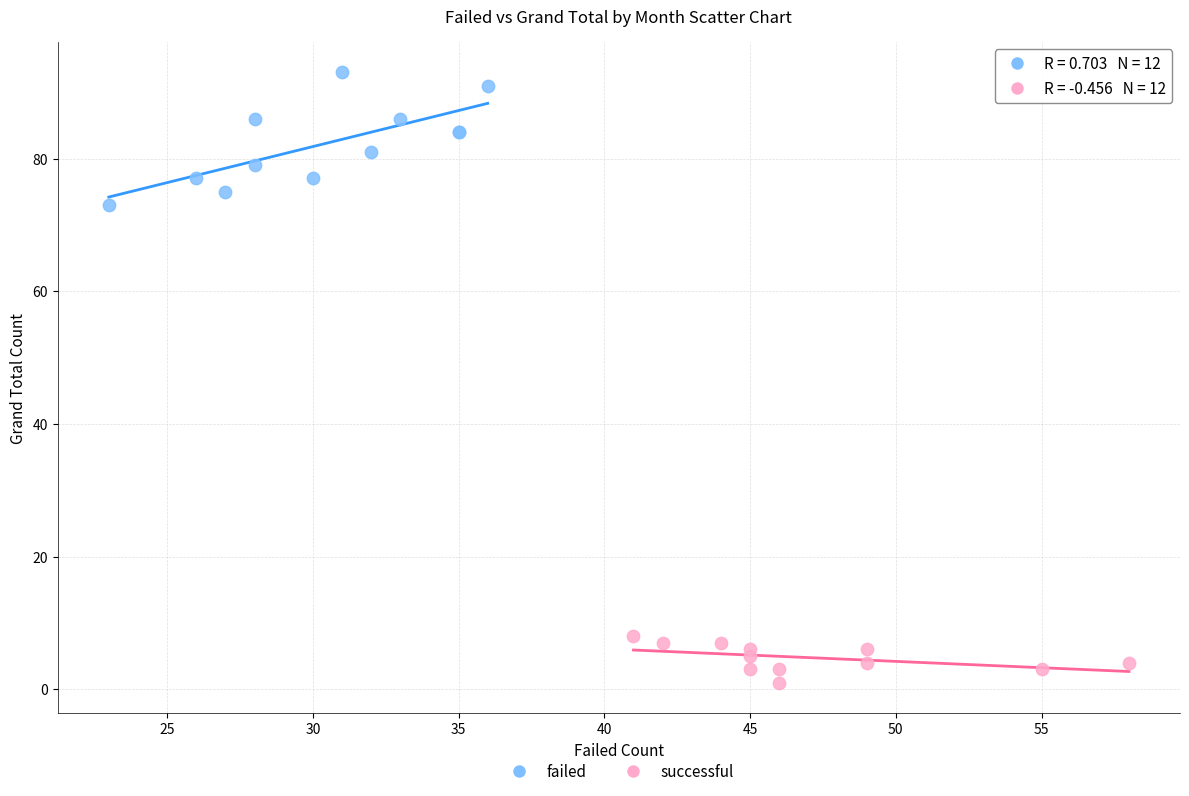

Which series contains the highest Y value?

failed